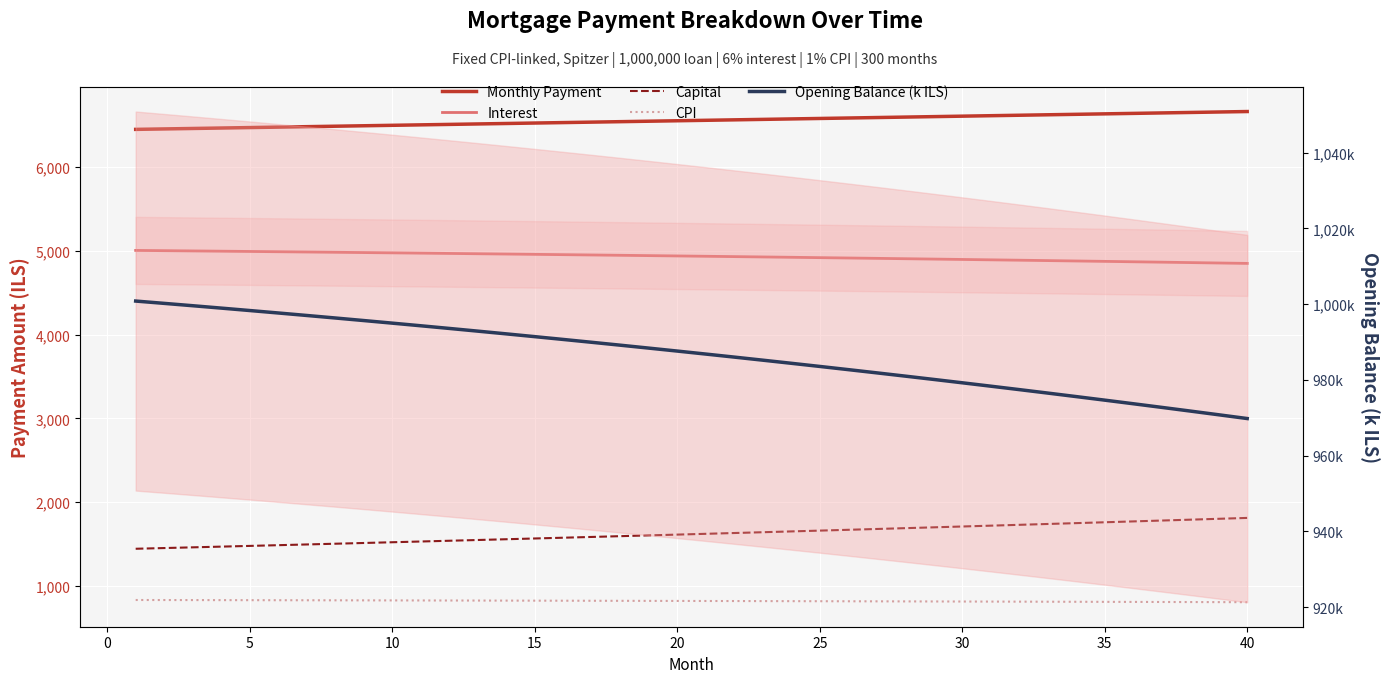

True or false: Opening Balance (k ILS) and CPI cross at least once.

False